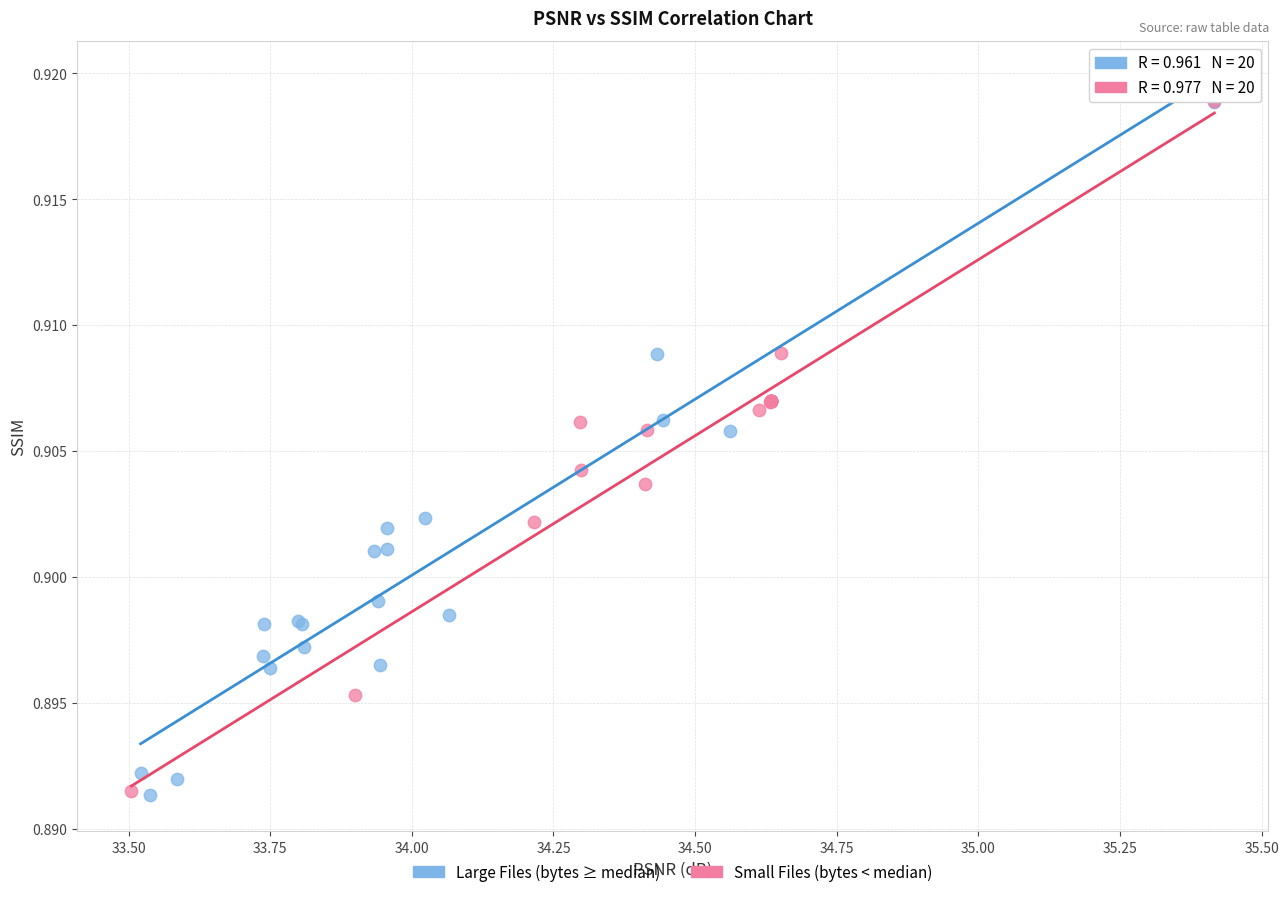

What are all the series names shown in the legend?

Large Files (bytes ≥ median), Small Files (bytes < median)